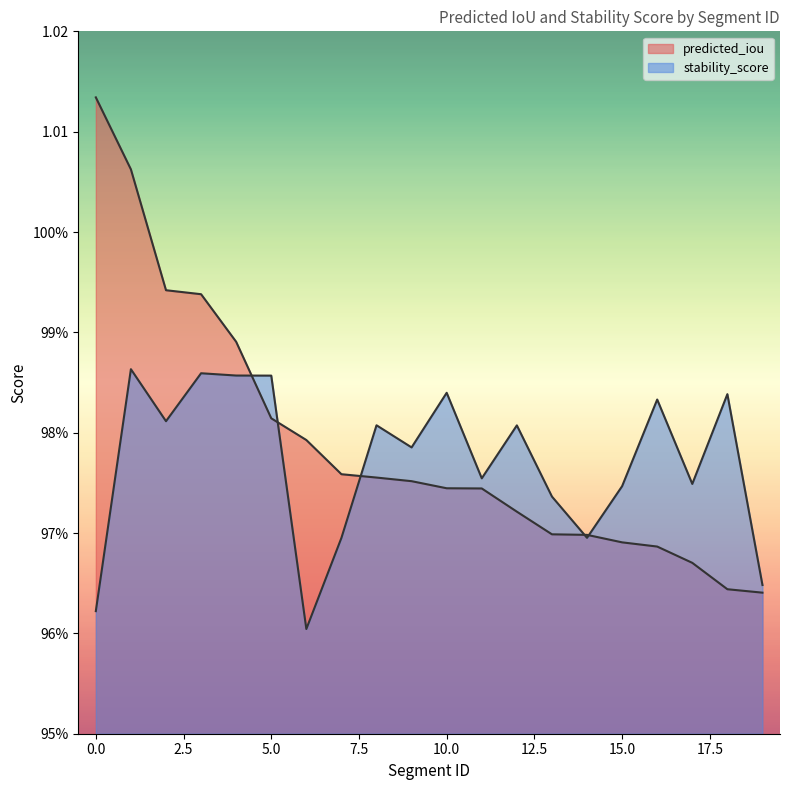

At which label does stability_score reach its minimum?

6